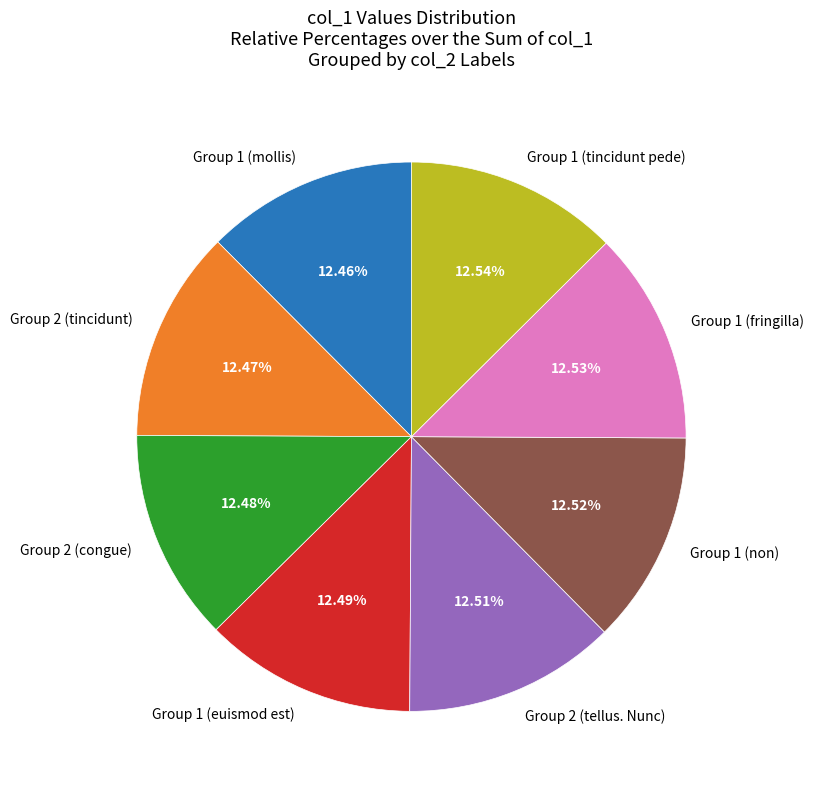

Is there a majority slice in this chart?

No